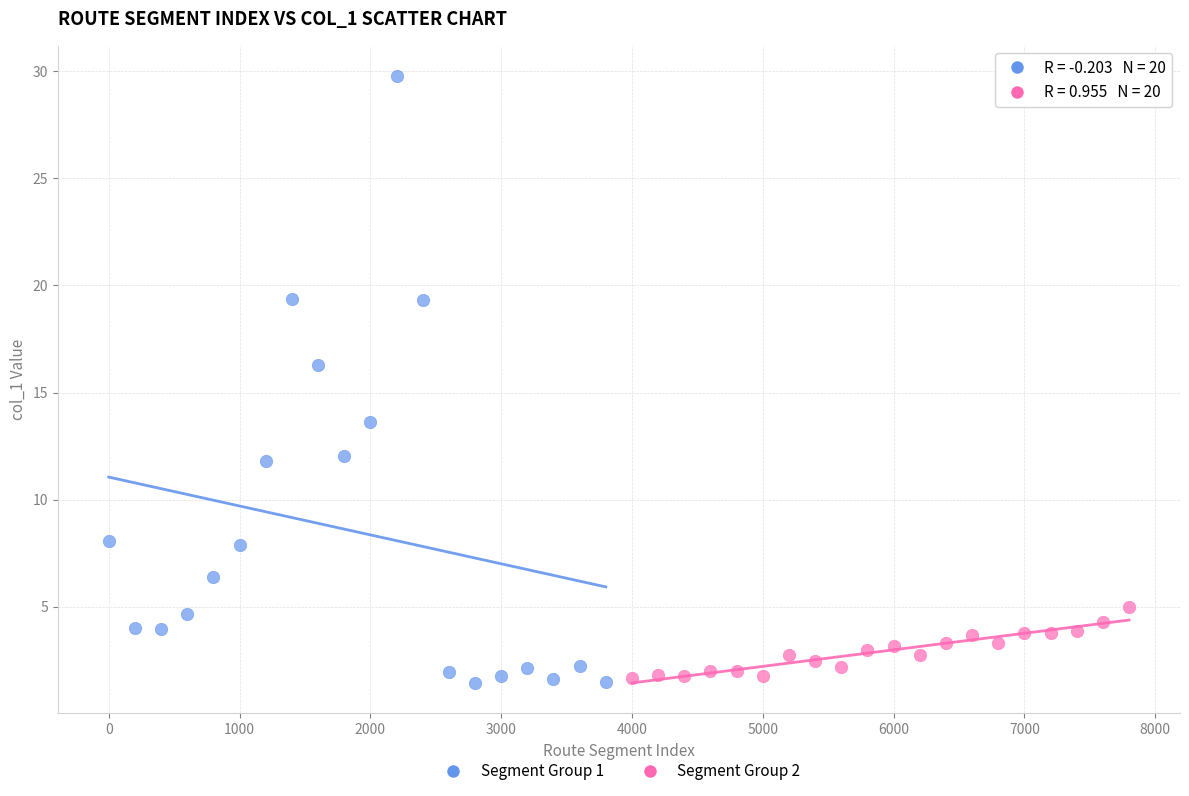

Which series contains the highest Y value?

Segment Group 1